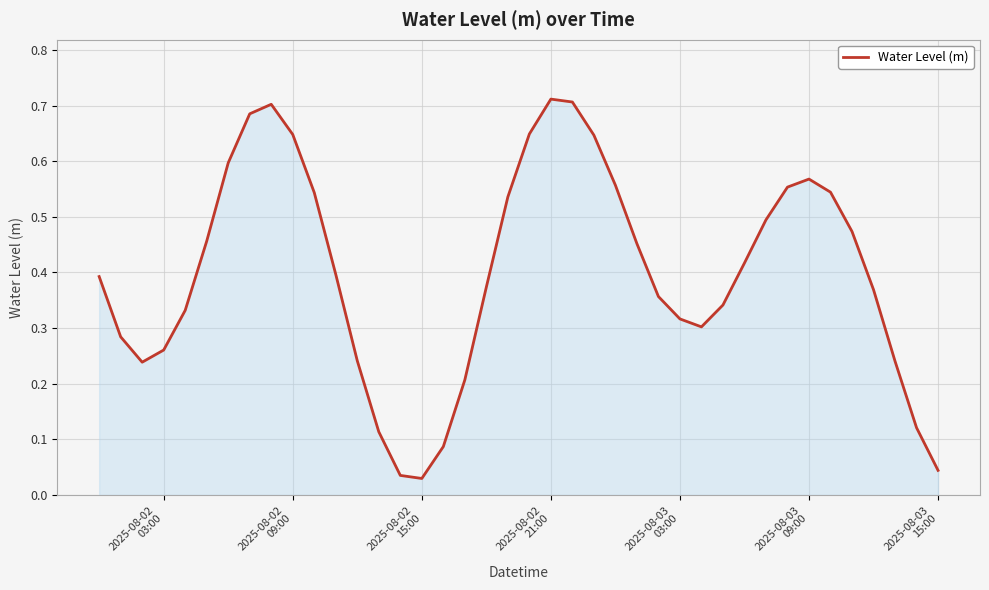

How many lines are shown in the chart?

1